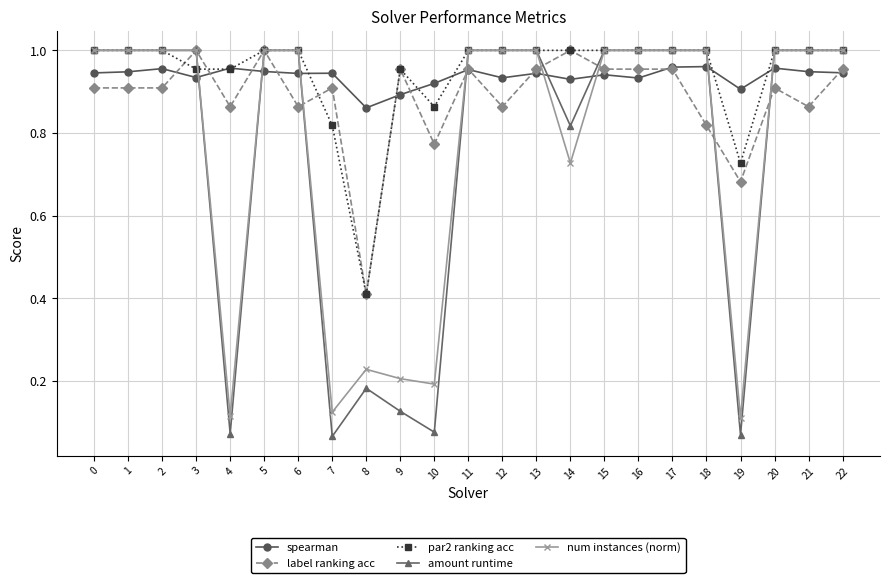

Is the value of num instances (norm) at 9 greater than the value of spearman at 20?

No